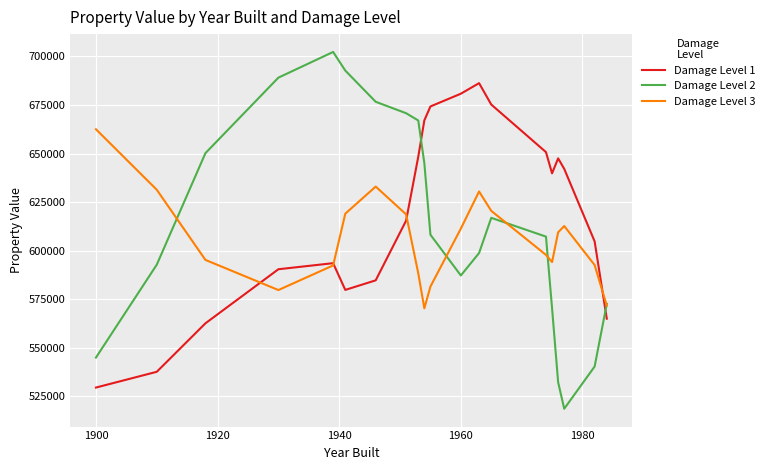

How many intersections are there between Damage Level 2 and Damage Level 1?

2